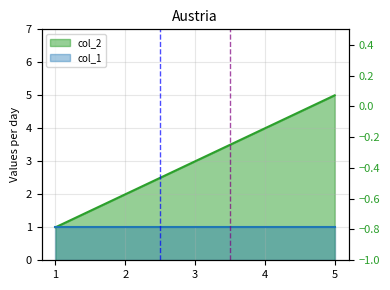

Between 3 and 1, which is larger?

3